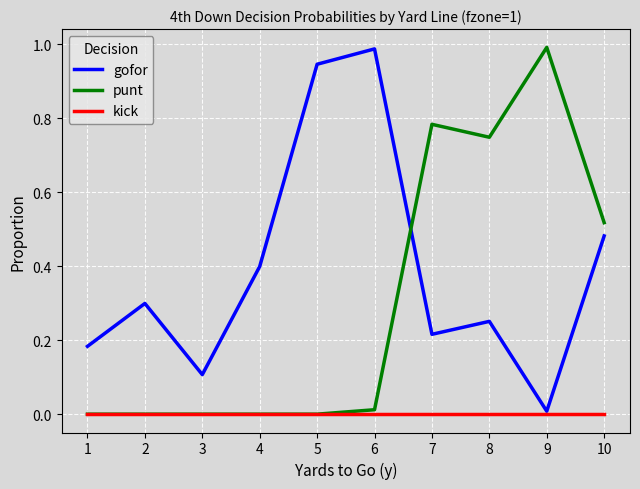

The value of punt at 1 is 0.0. True or false?

True